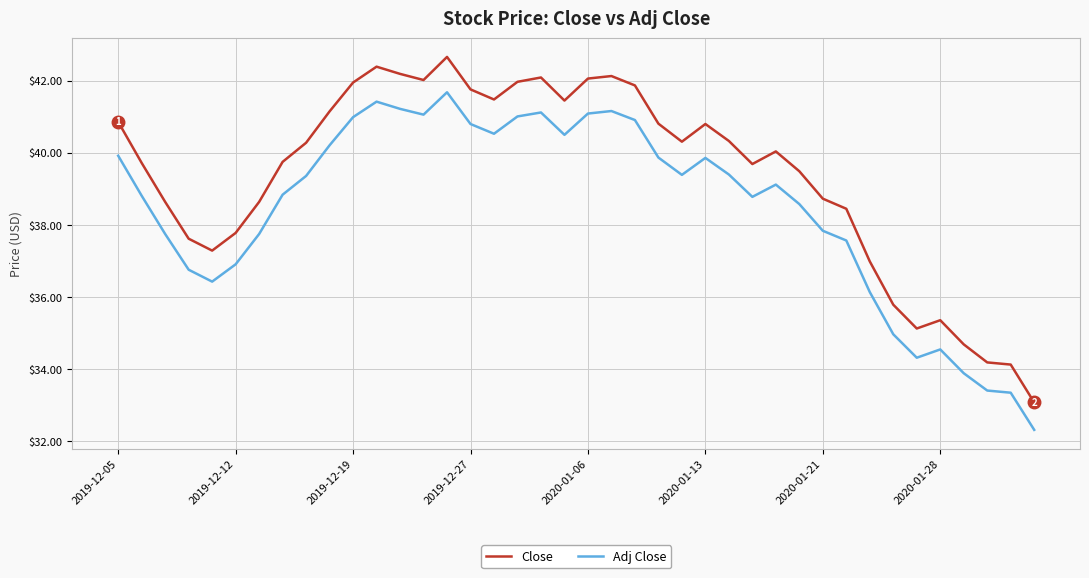

Which series has the largest range (max minus min)?

Close